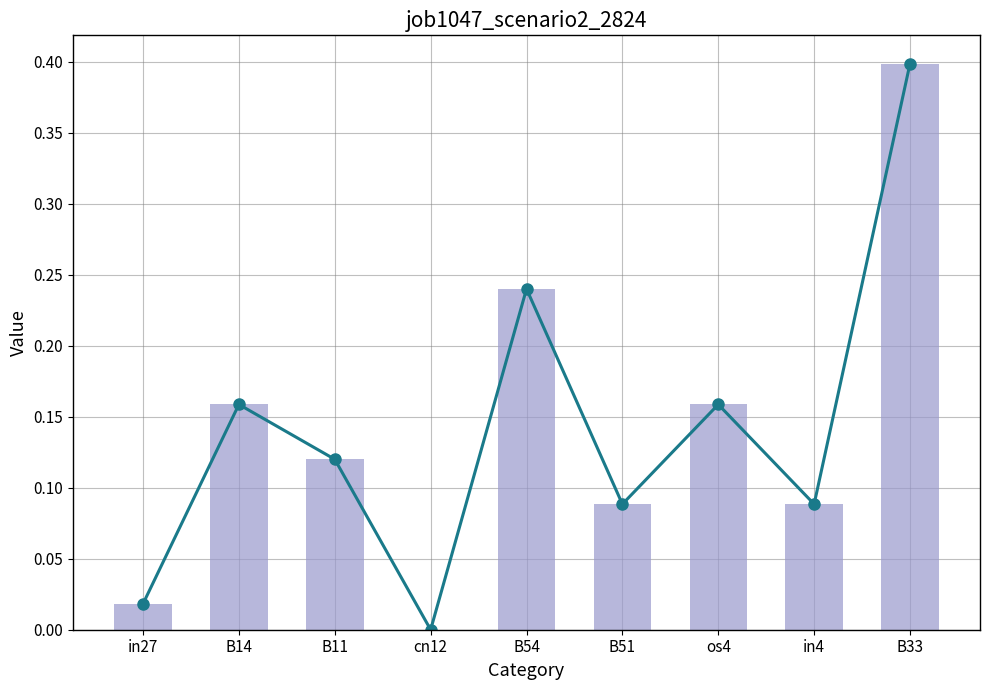

What is the label of the 1st bar from the left?

in27